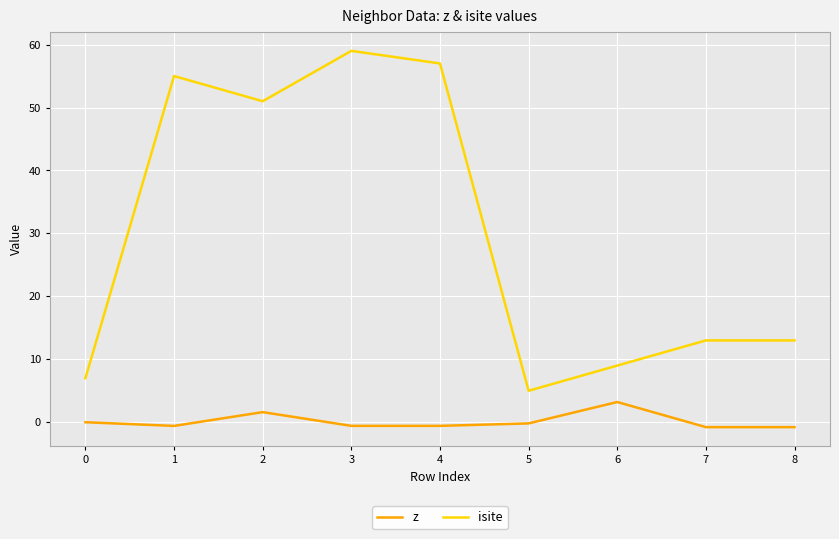

What is the maximum value for z?

3.2